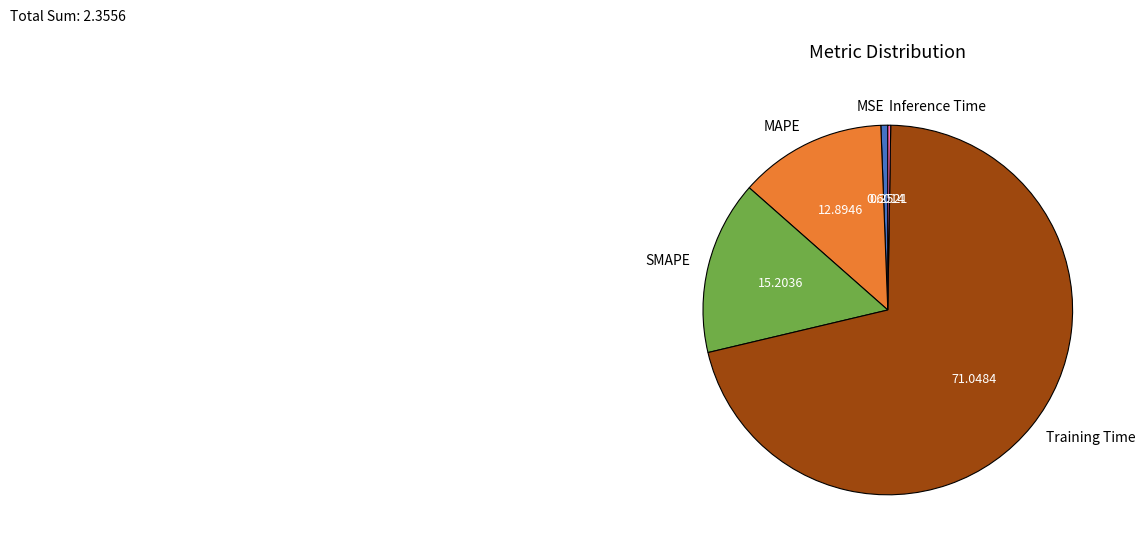

The MSE slice represents 1% of the pie. True or false?

True